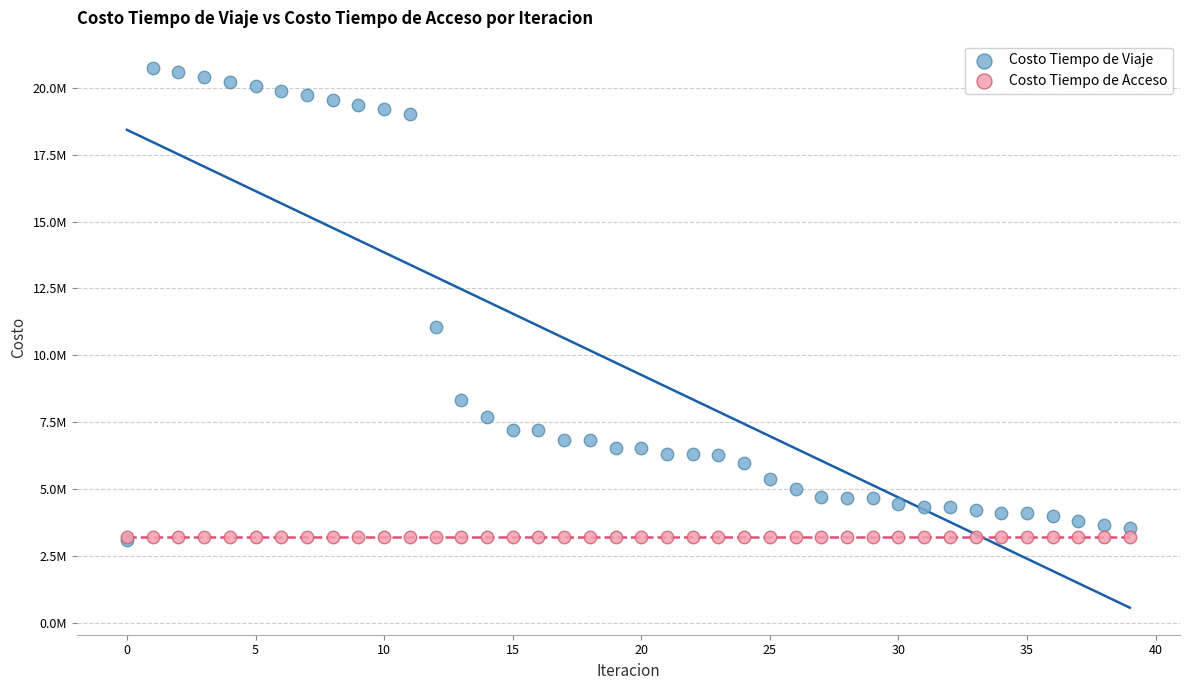

Which series contains the highest Y value?

Costo Tiempo de Viaje